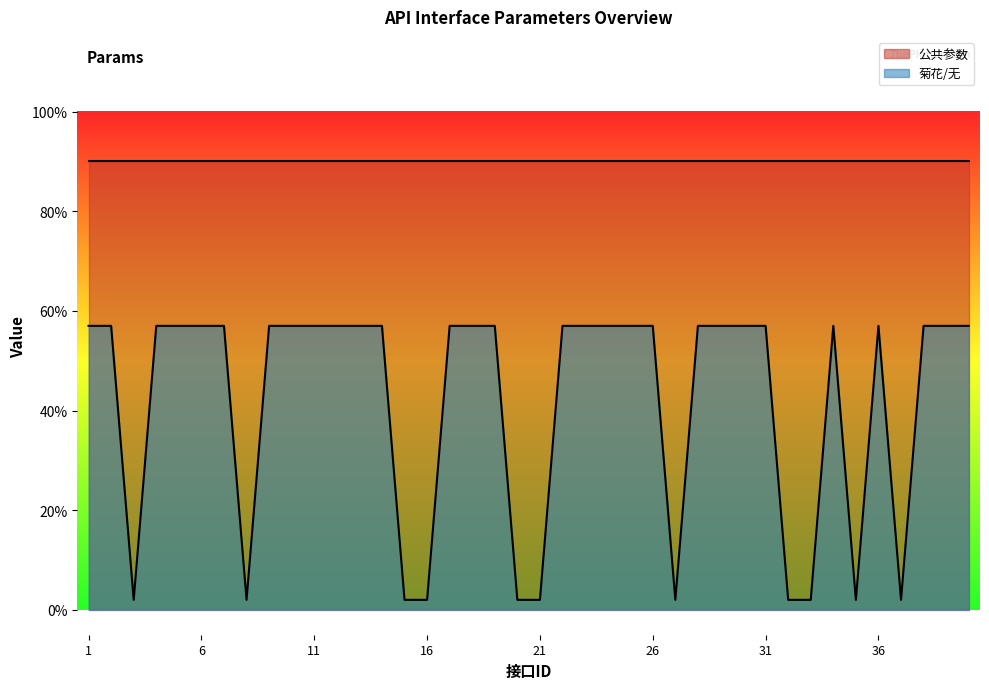

Which category has the lowest value across all series?

3